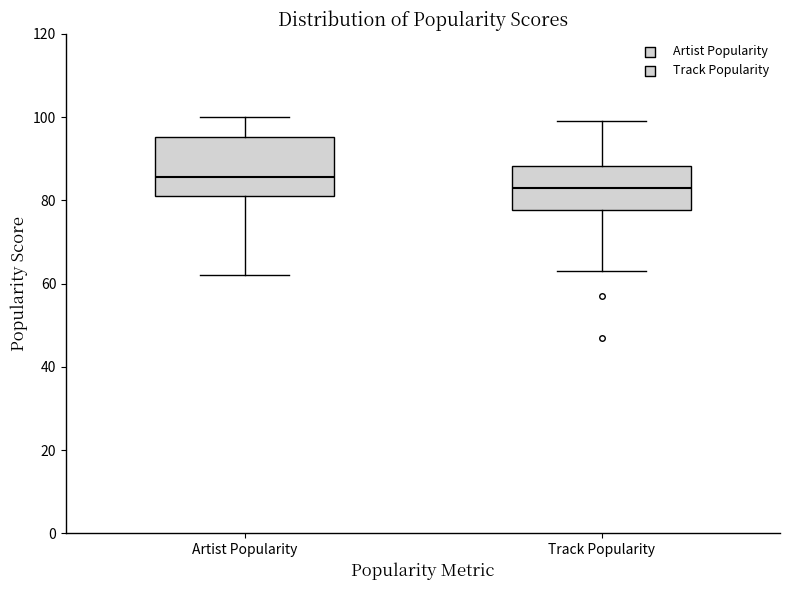

Reading left to right, read every box against the y-axis: the position of its median line, the range the box covers, and the ends of its whiskers. The values are not printed on the chart, so give them approximately, as read against the axis.

Artist Popularity: median 86, box 82 to 96, whiskers 62 to 100
Track Popularity: median 84, box 78 to 88, whiskers 64 to 100